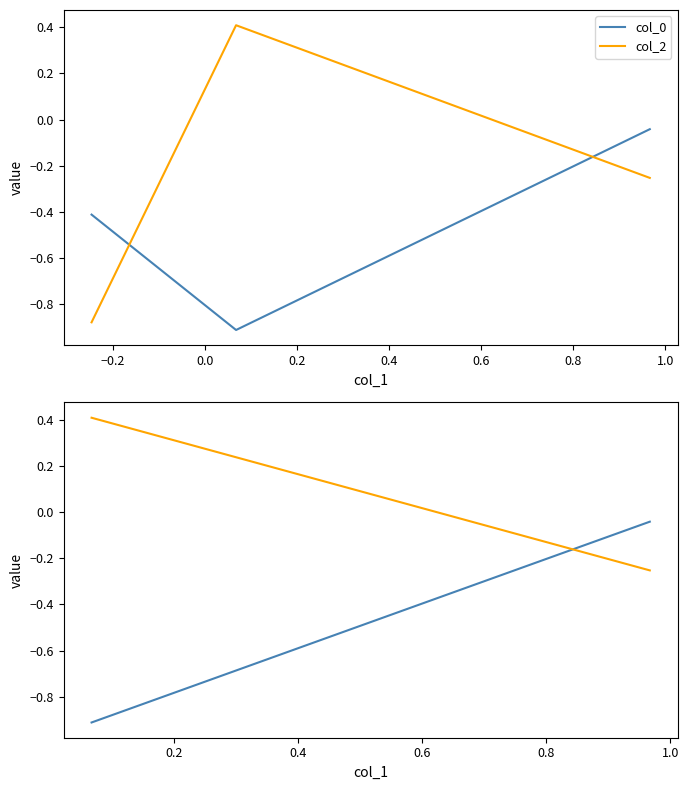

Which series has the widest spread of values?

col_2